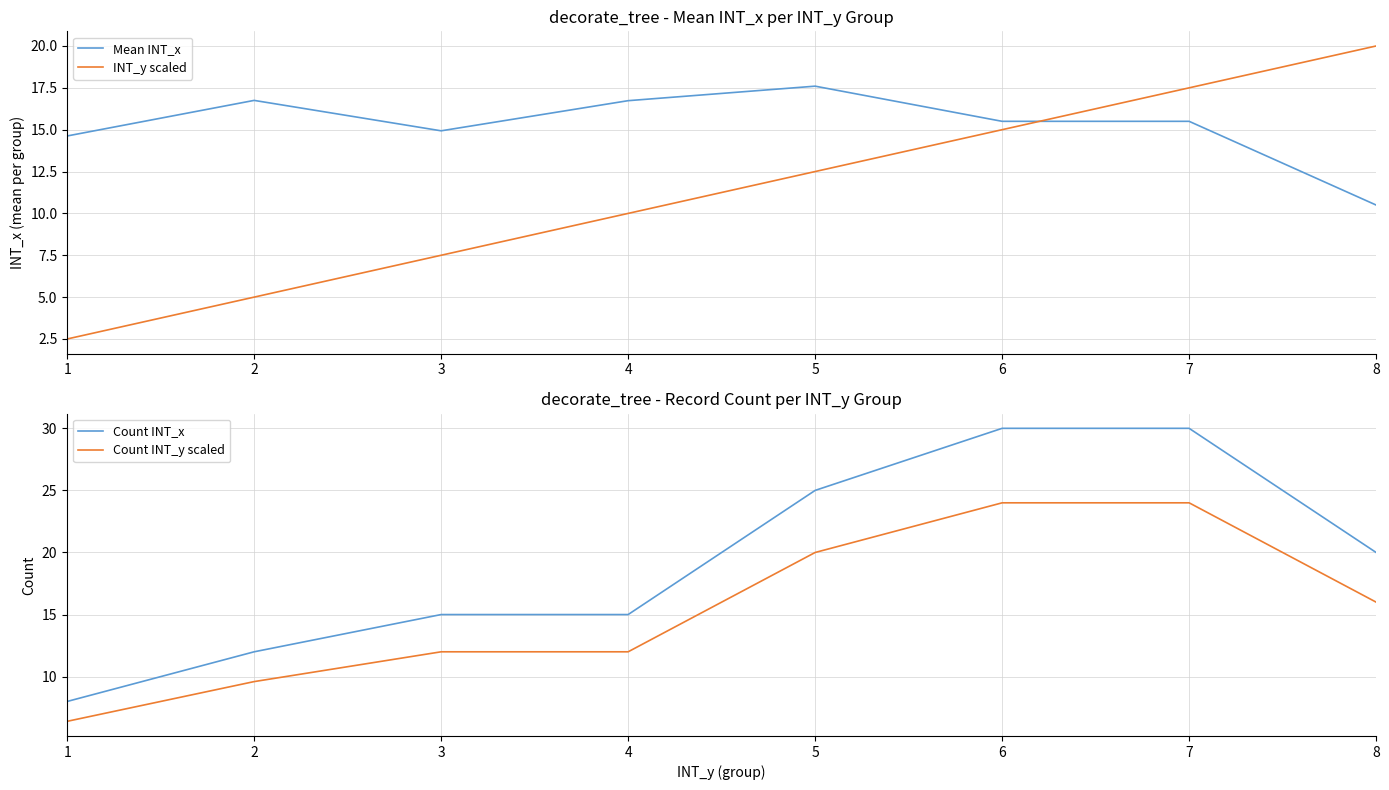

After their last crossing, which series has the higher values: INT_y scaled or Mean INT_x?

INT_y scaled